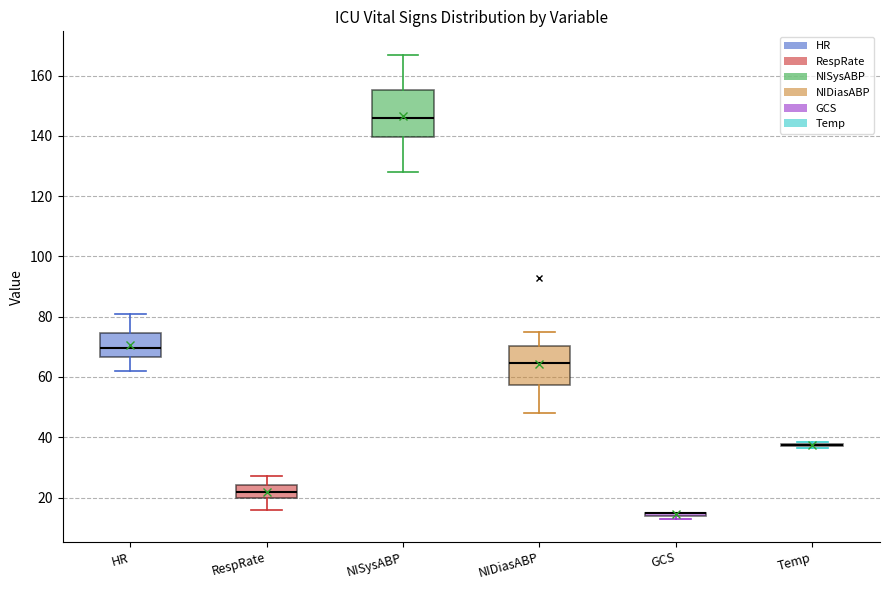

Reading left to right, read every box against the y-axis: the position of its median line, the range the box covers, and the ends of its whiskers. The values are not printed on the chart, so give them approximately, as read against the axis.

HR: median 70, box 66 to 74, whiskers 62 to 82
RespRate: median 22, box 20 to 24, whiskers 16 to 28
NISysABP: median 146, box 140 to 156, whiskers 128 to 168
NIDiasABP: median 64, box 58 to 70, whiskers 48 to 76
GCS: box collapsed to a line at 16, whiskers 14 to 16
Temp: box collapsed to a line at 38, whiskers 36 to 38